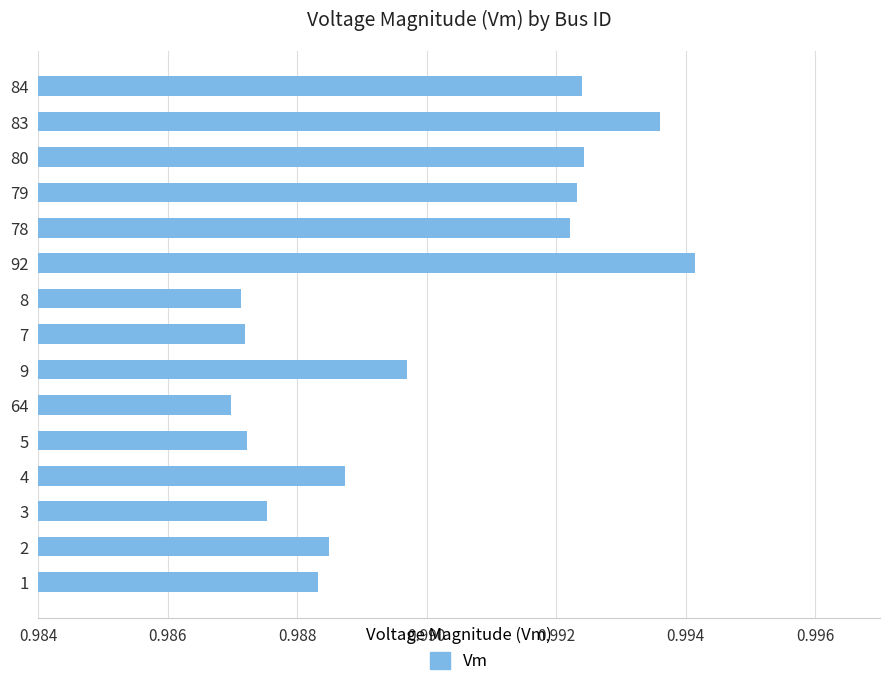

What is the sum of all values?

14.8